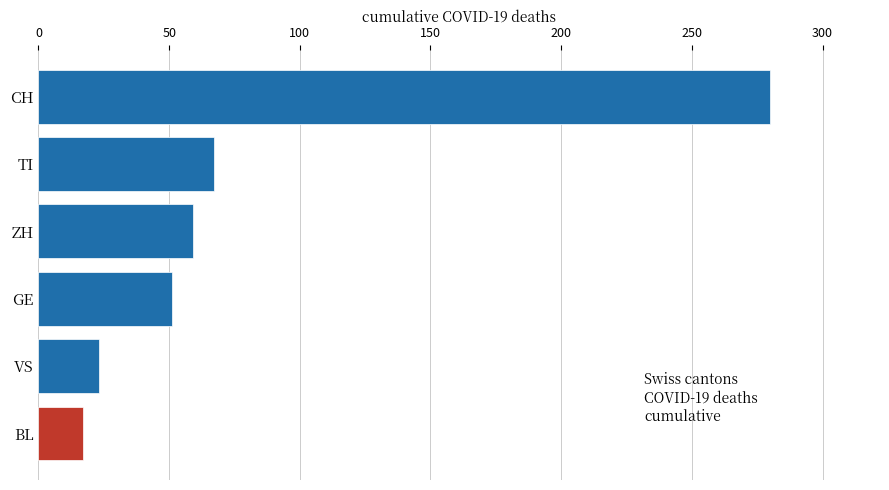

What is the smallest value displayed?

17